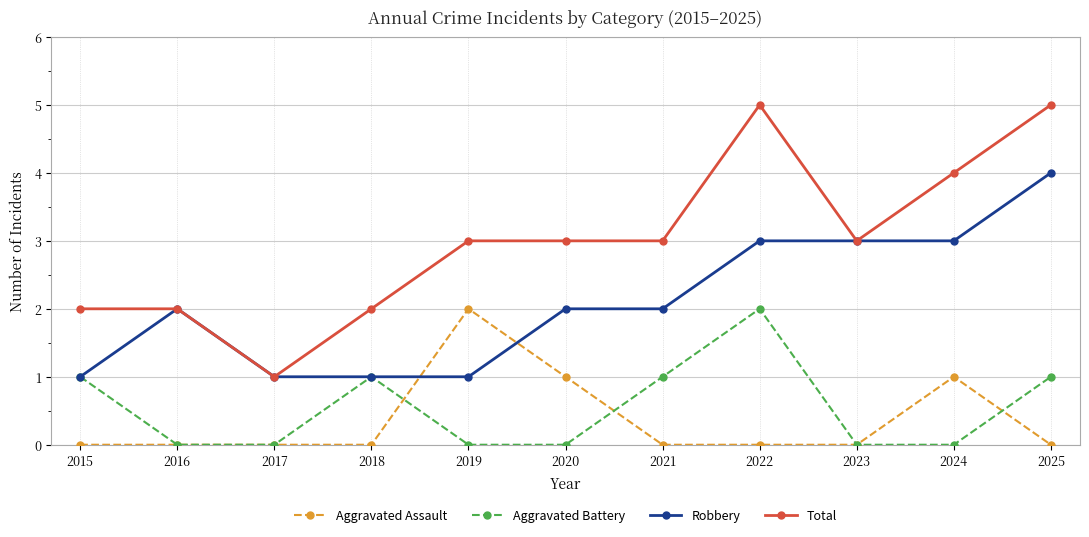

How many lines are shown in the chart?

4